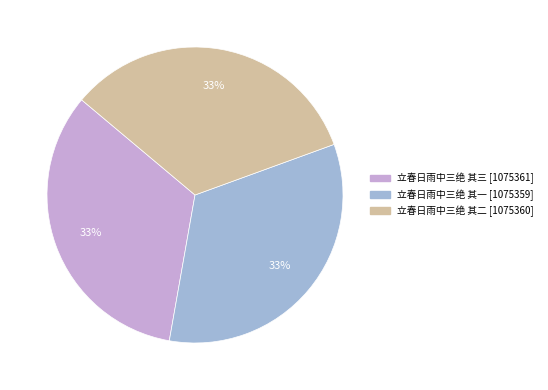

Is the sum of 立春日雨中三绝 其三 and 立春日雨中三绝 其二 greater than half?

Yes